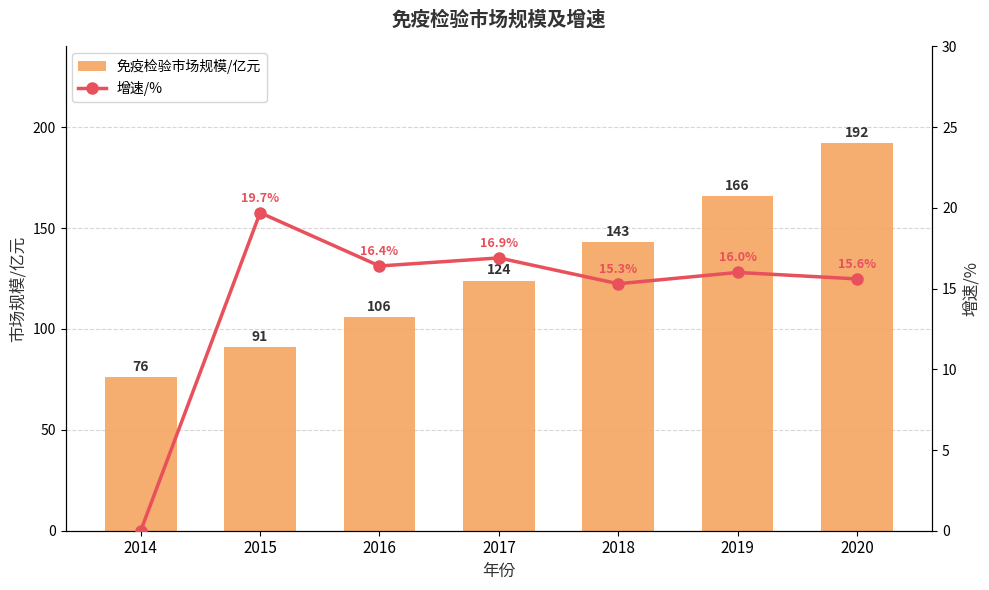

Between 2019 and 2020, which series saw the biggest shift?

免疫检验市场规模/亿元